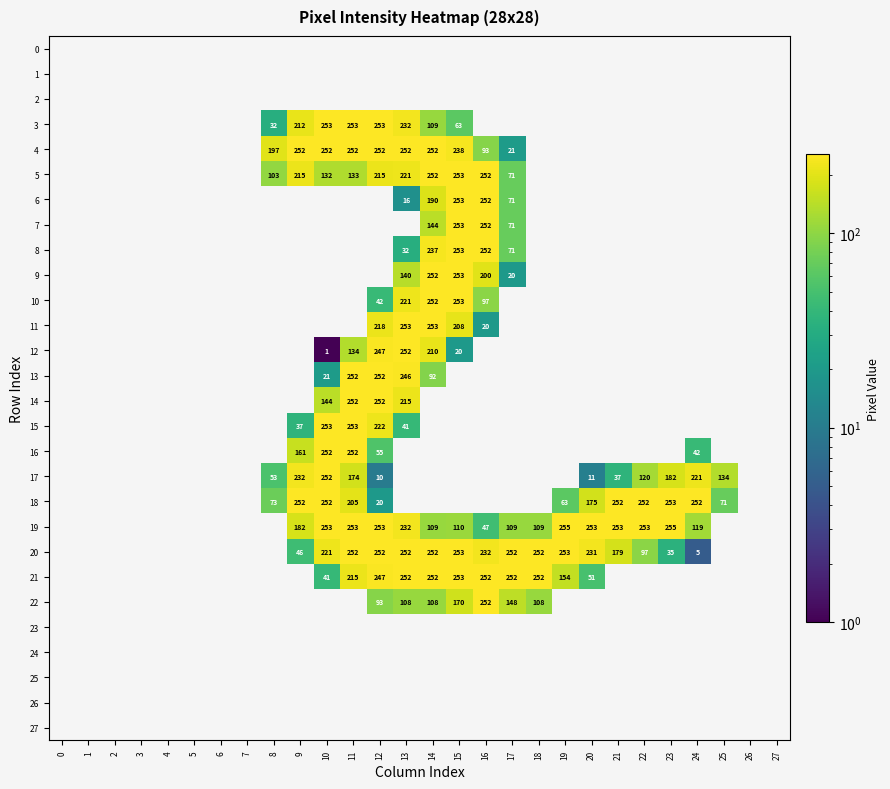

The value of 20 at 20 is 404. True or false?

False